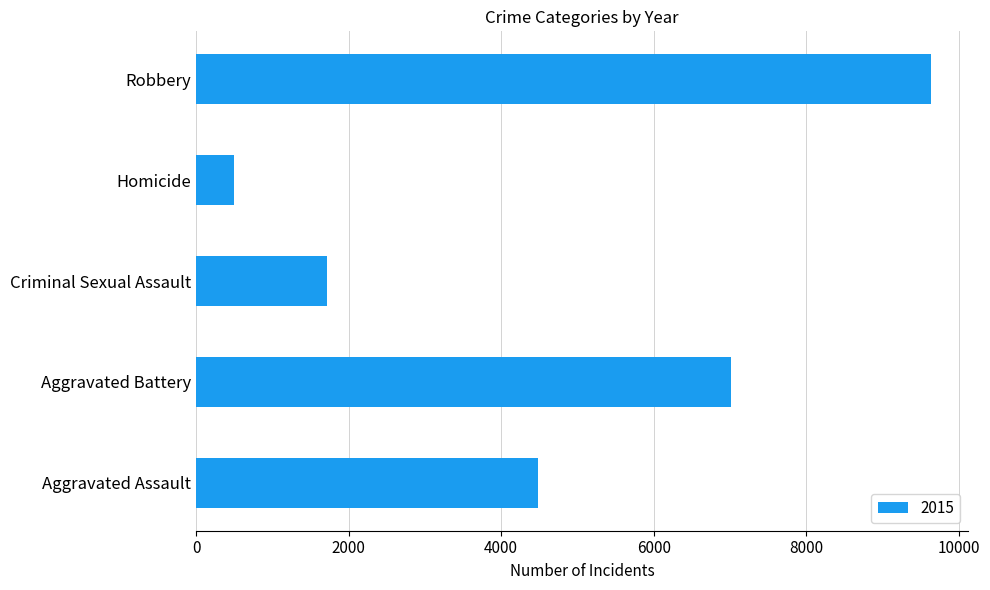

Rank the categories by value from lowest to highest.

Homicide, Criminal Sexual Assault, Aggravated Assault, Aggravated Battery, Robbery